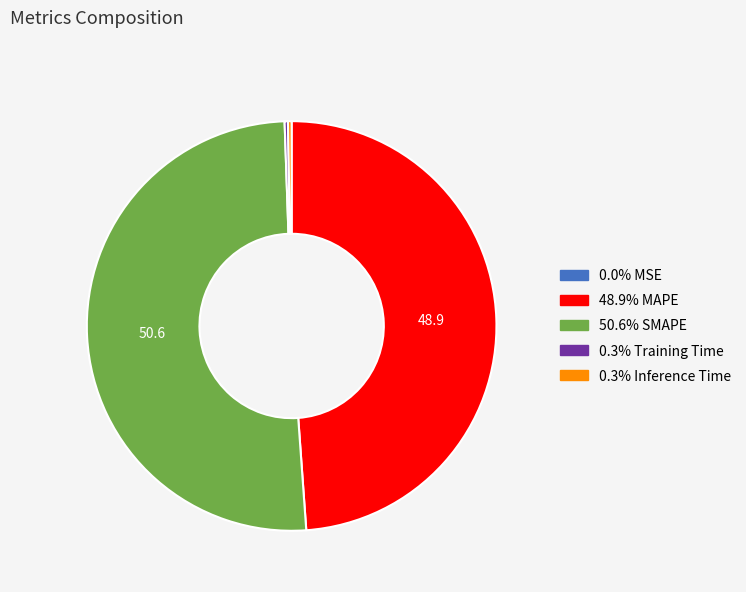

Is there a majority slice in this chart?

Yes